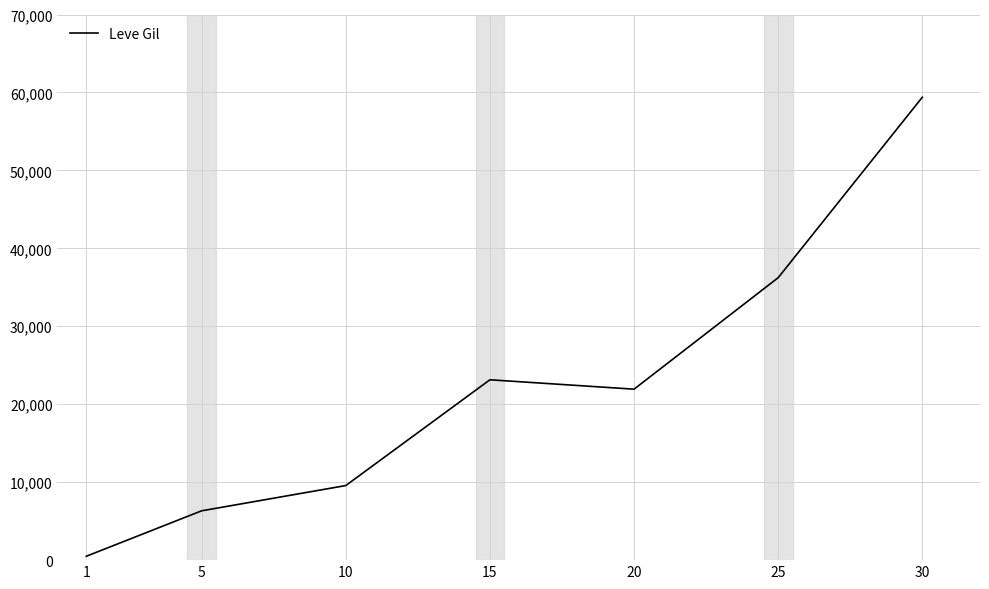

Approximately how many times larger is the value at 10 compared to 20?

0.4